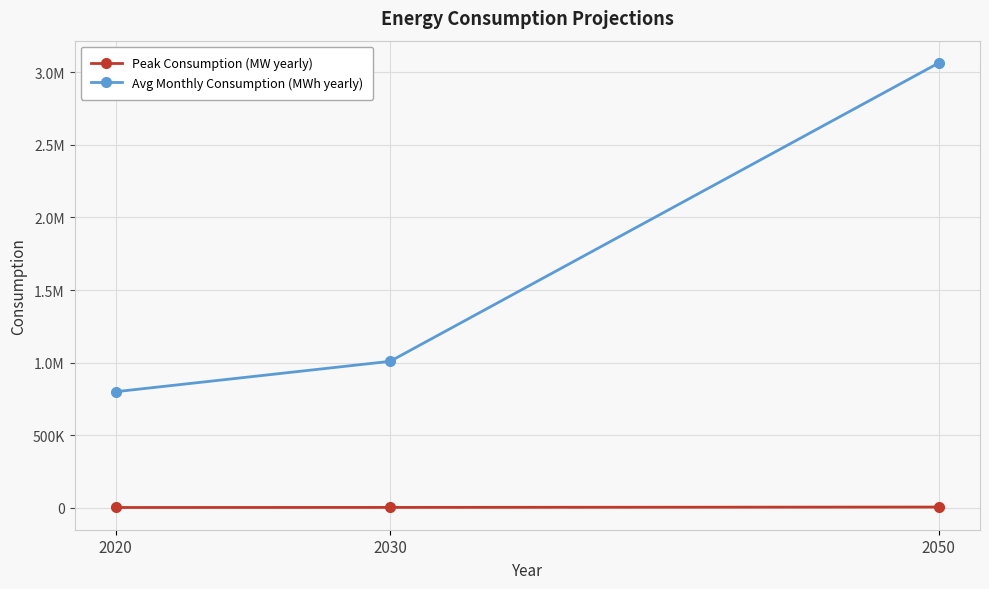

Is this an area chart (filled region under the line)?

No